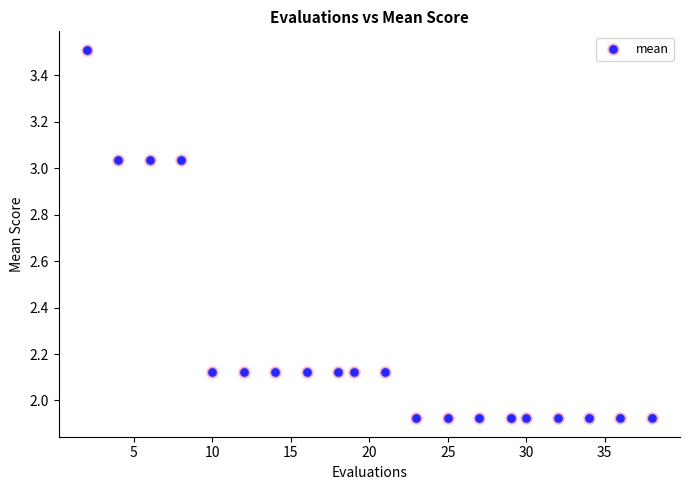

What is the range of X values (max minus min)?

36.0